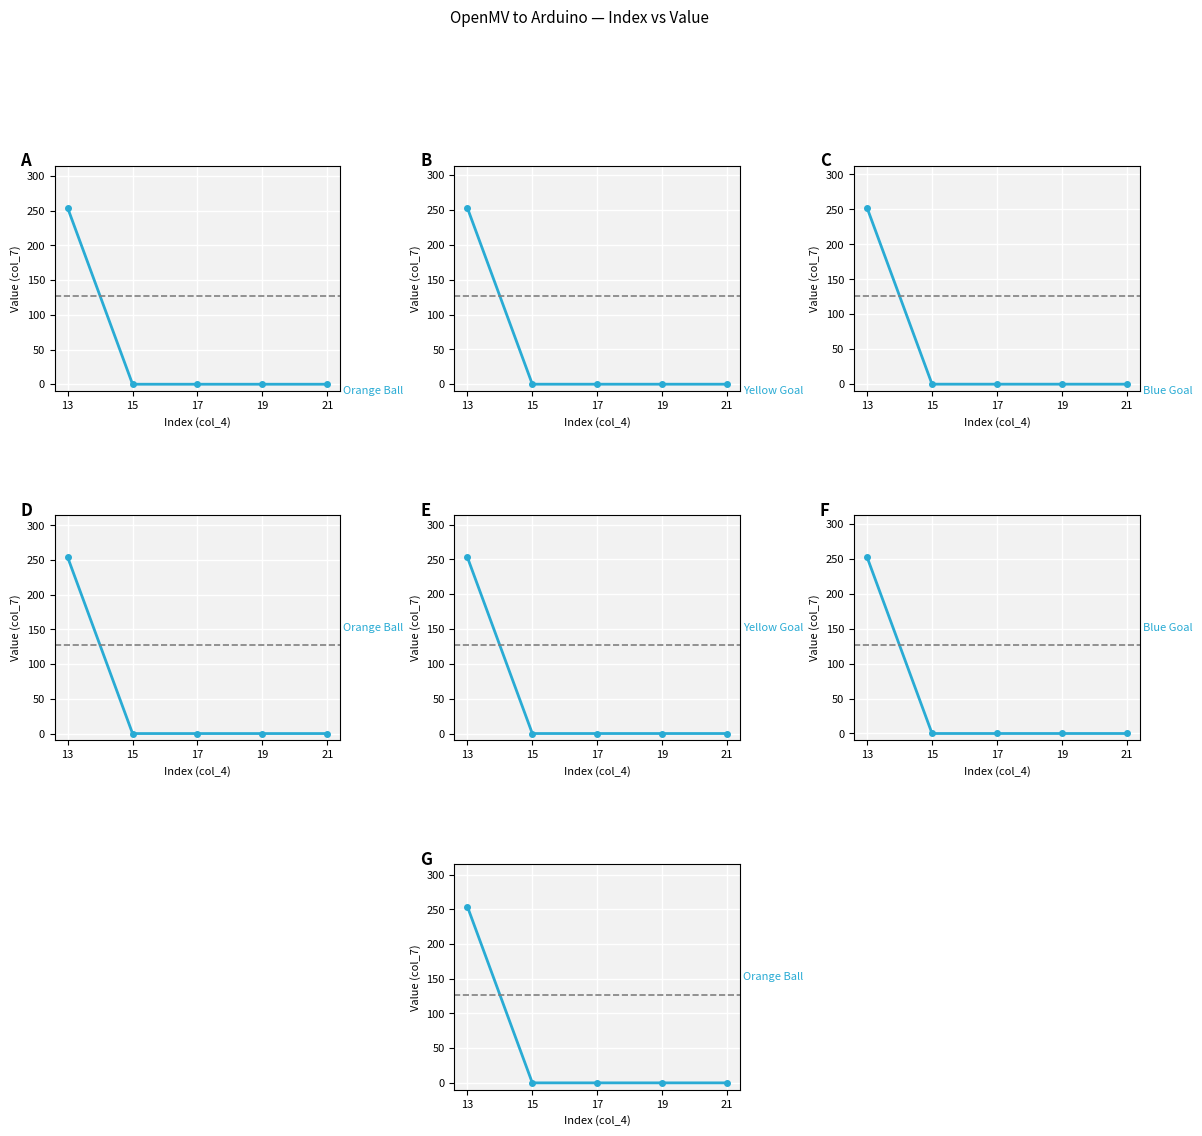

What is the difference between the maximum and minimum values in the Orange Ball series?

254